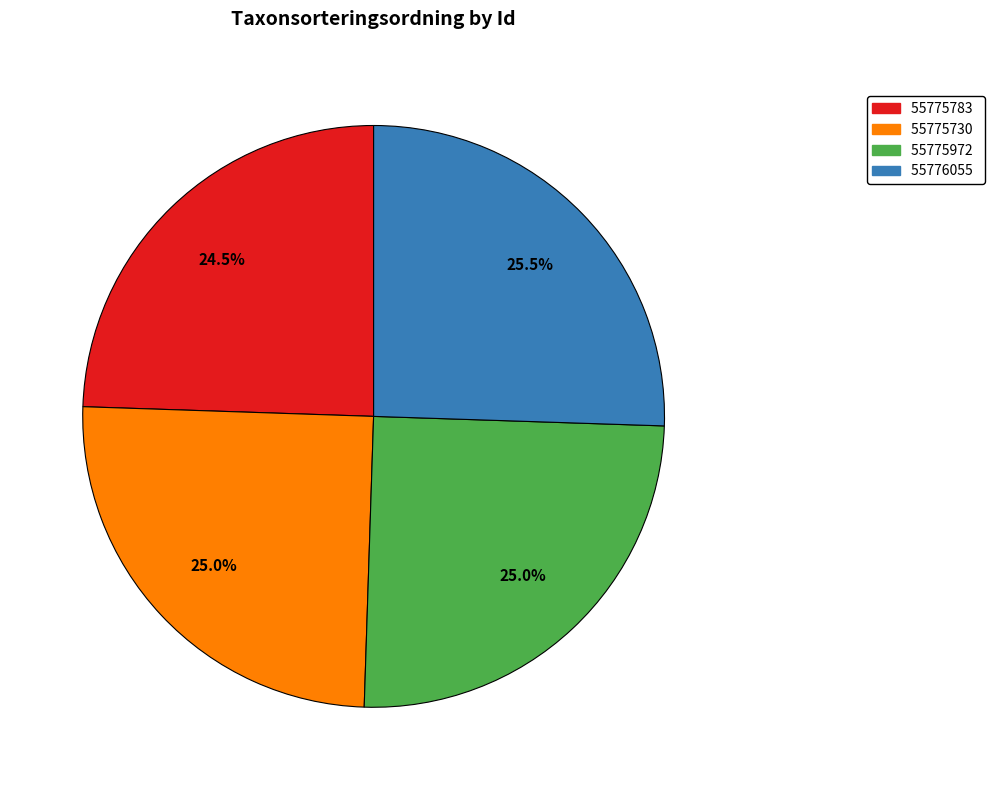

What is the smallest slice in the pie chart?

55775783